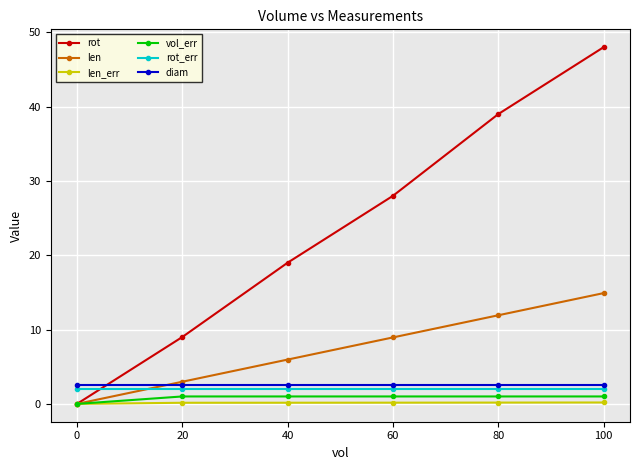

At how many categories does at least one series exceed 5?

5